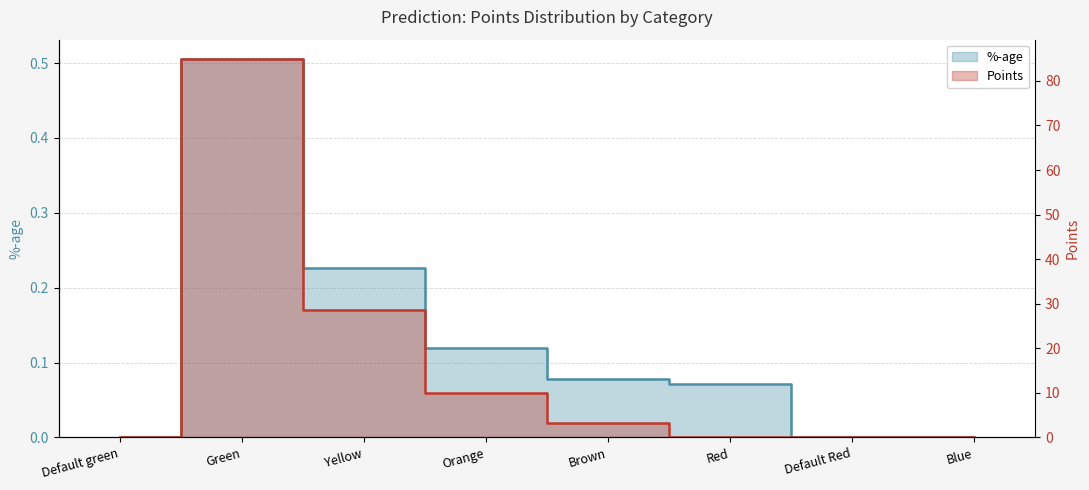

Which series has the widest spread of values?

Points